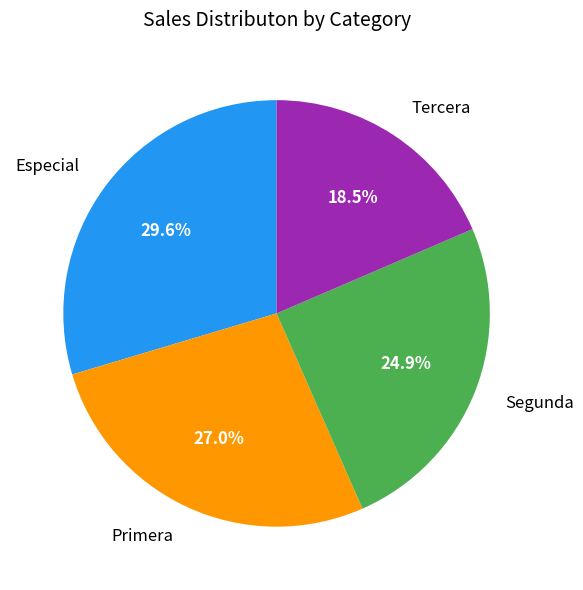

What portion of the pie excludes Segunda?

75.1%